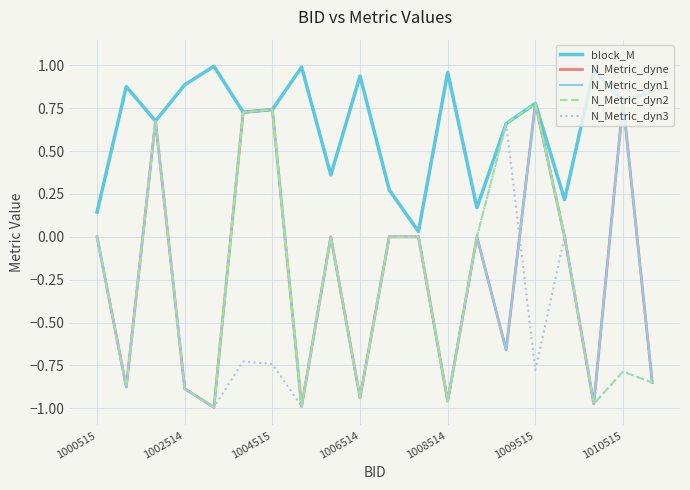

What is the value of the N_Metric_dyn3 point at the 10th from the left?

-0.9